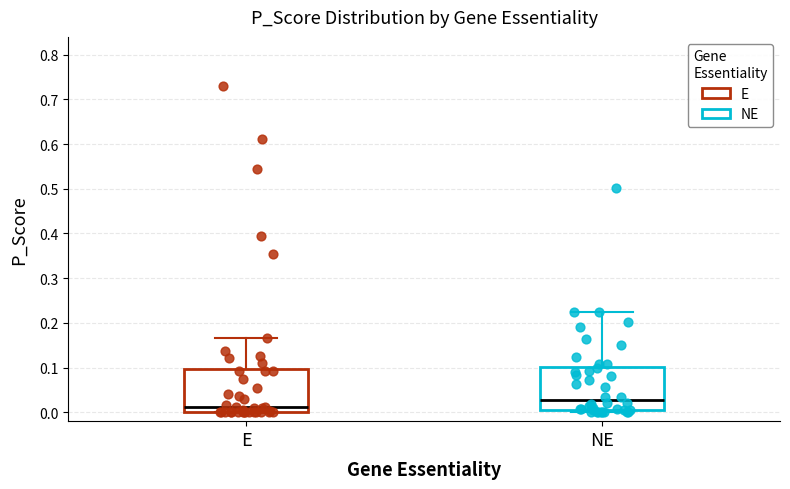

Reading left to right, transcribe this box plot: for each box, give where its median line is, the range the box spans, and where its two whiskers end, as read against the y-axis. The values are not printed on the chart, so give them approximately, as read against the axis.

E: median 0.01, box 0.00 to 0.10, whiskers 0.00 to 0.17
NE: median 0.03, box 0.01 to 0.10, whiskers 0.00 to 0.22